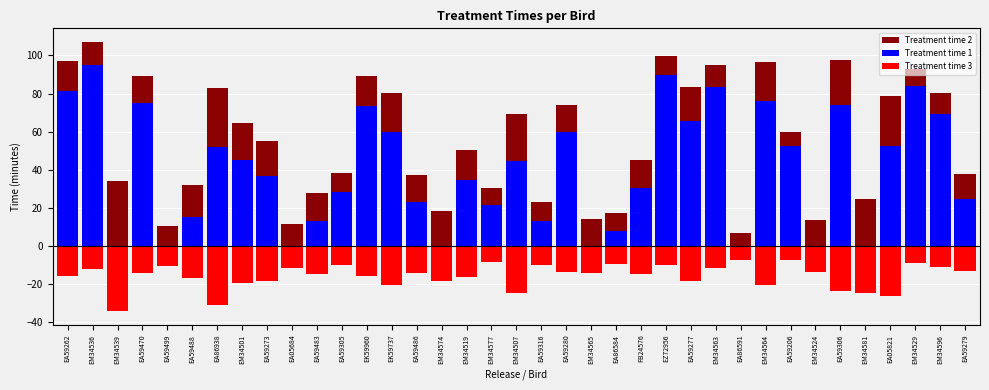

What is the difference between the maximum and minimum values in the Treatment time 2 series?

100.0